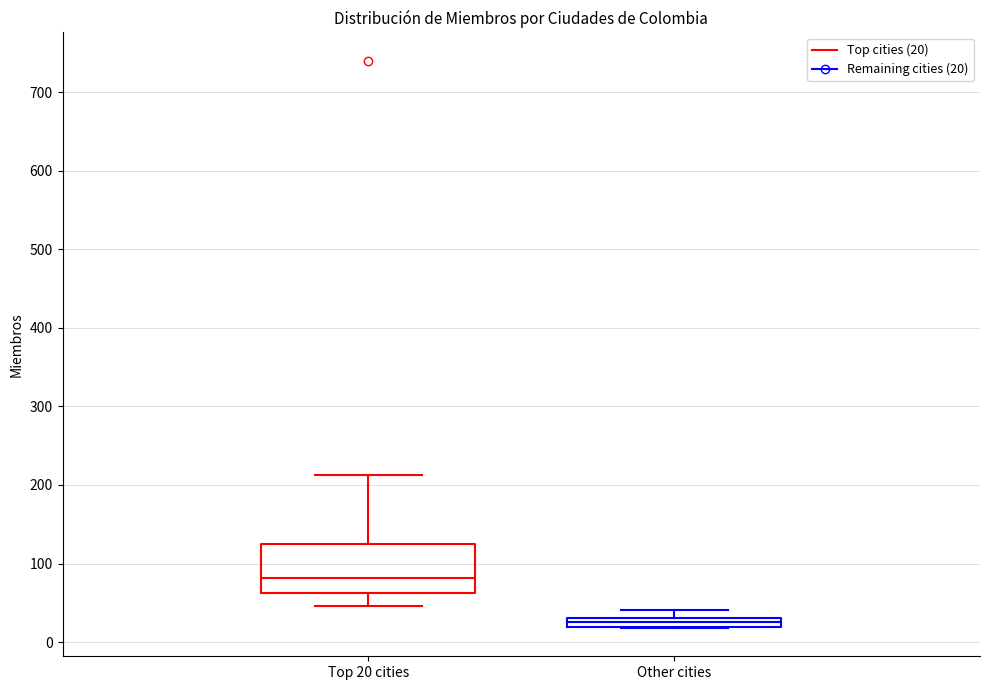

Which box has the lowest median line?

Other cities